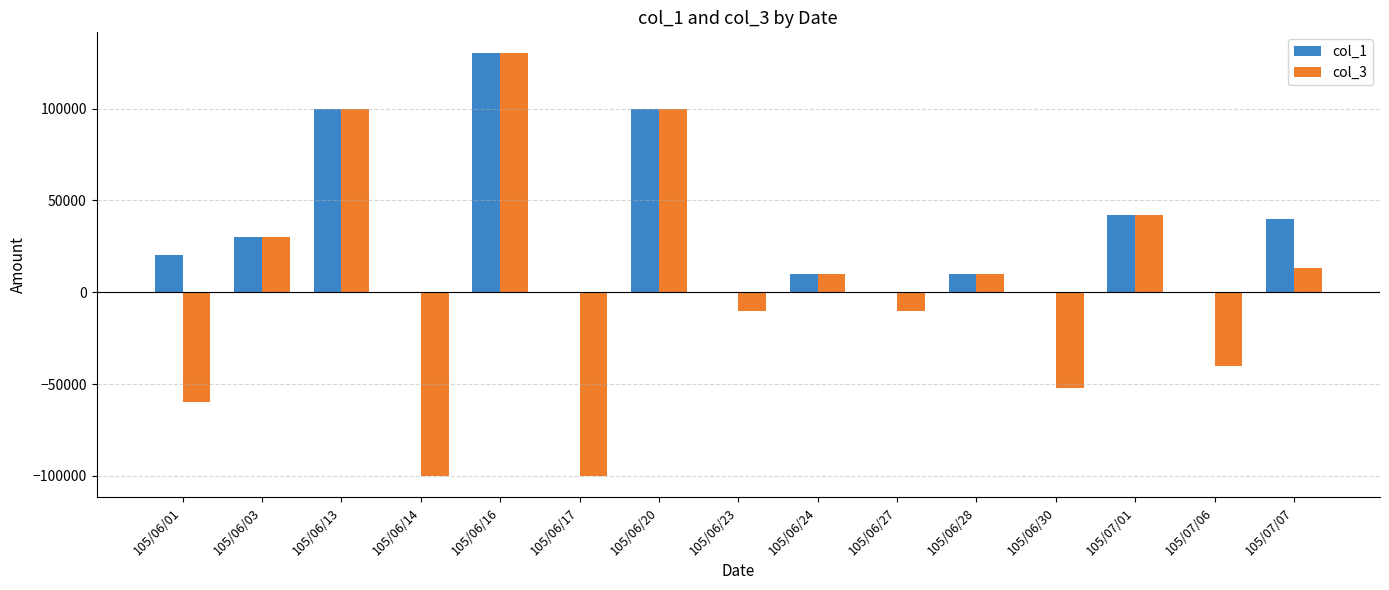

What is the difference between the col_1 values at 105/06/28 and 105/07/07?

30000